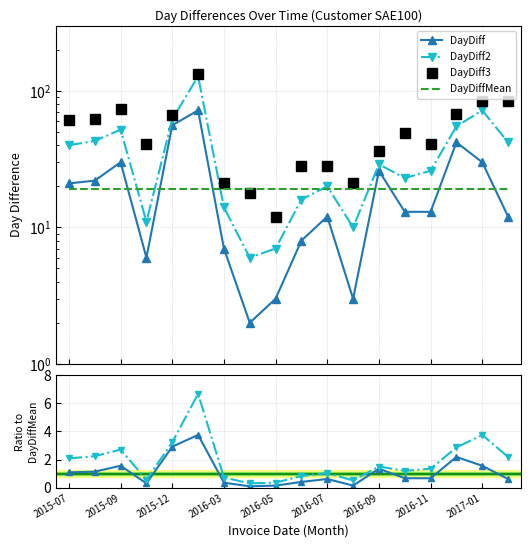

What is the label of the 10th point from the left?

9